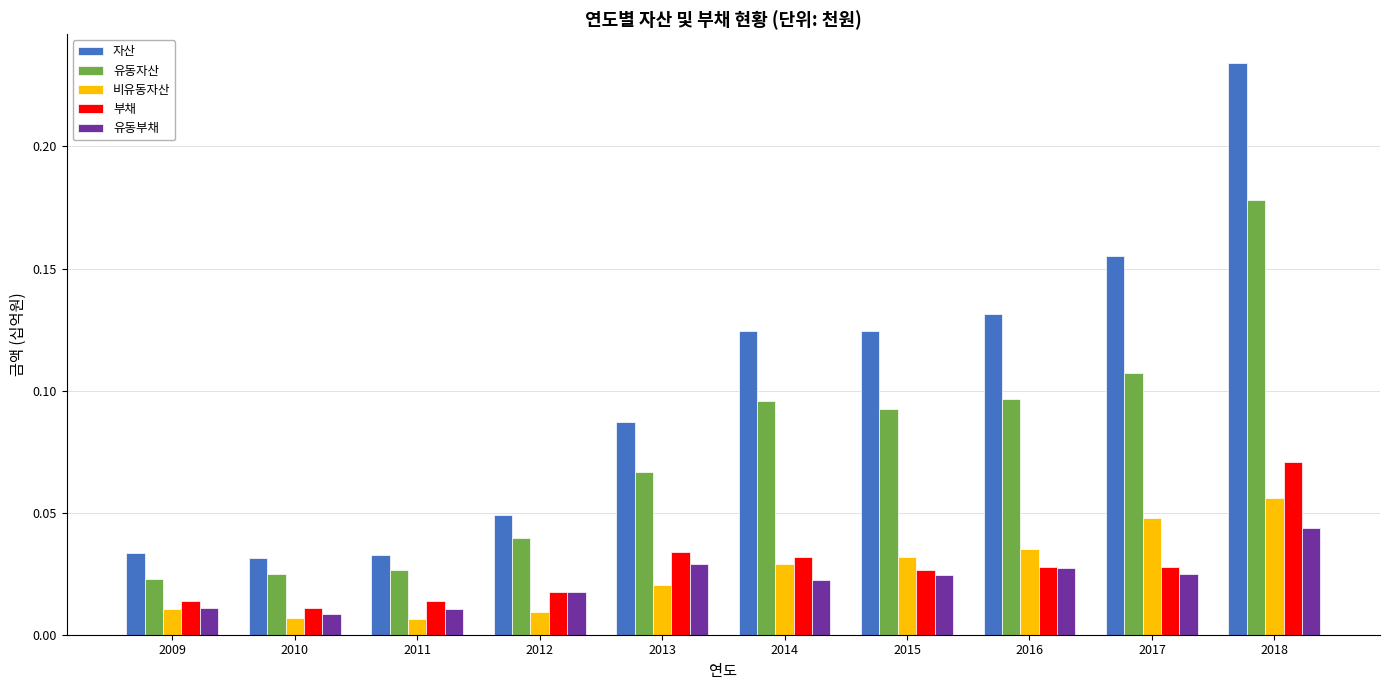

How many bars are there in total?

50